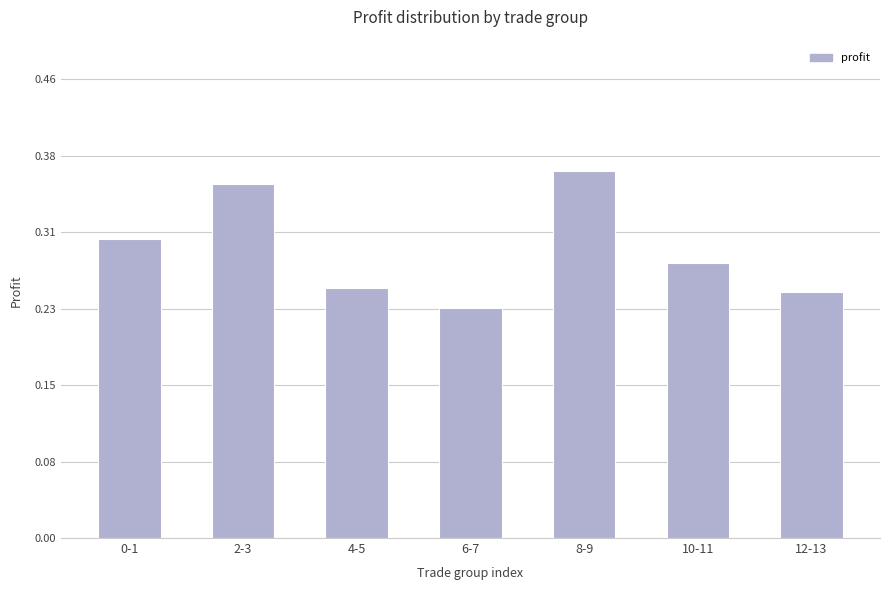

Where is the data nearest to the value 0?

6-7